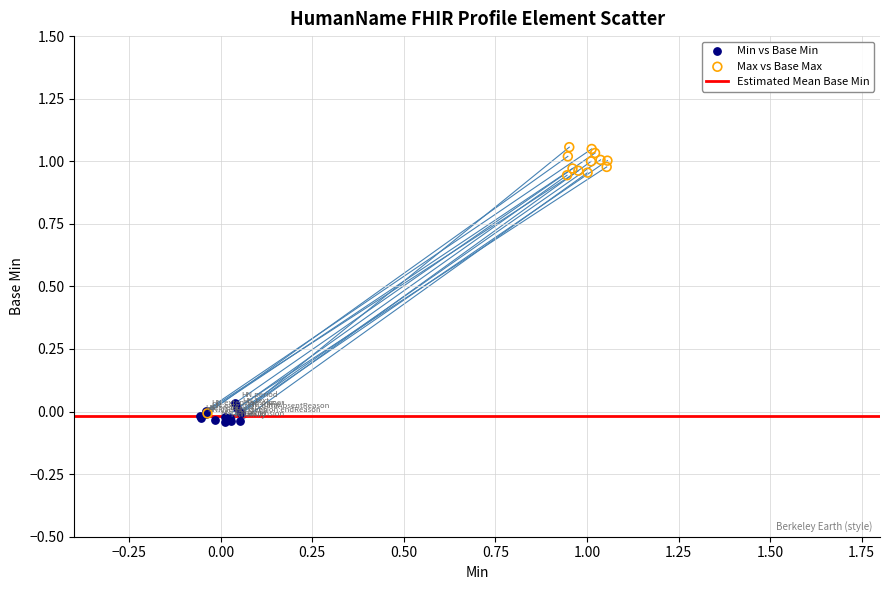

Which series reaches the maximum Y coordinate?

Max vs Base Max